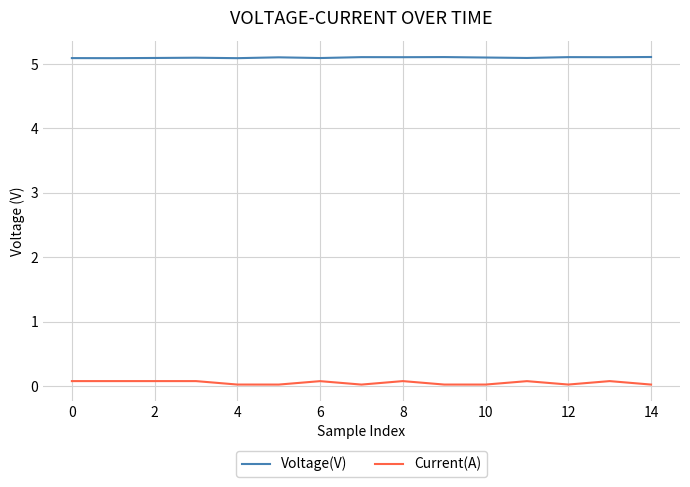

True or false: Voltage(V) and Current(A) cross at least once.

False